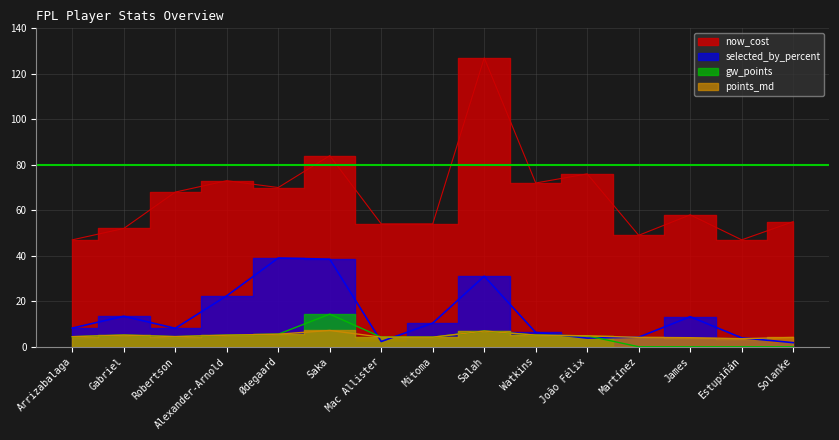

True or false: now_cost has more than 2 points higher than both neighbors.

True